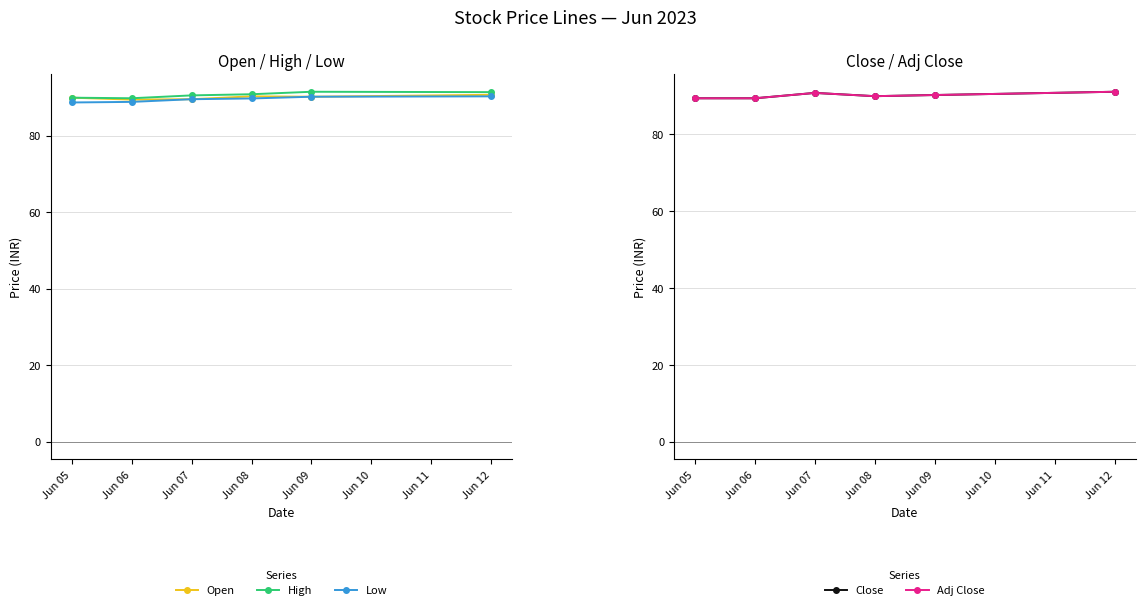

What is the value of the High point at the 2nd from the left?

89.8